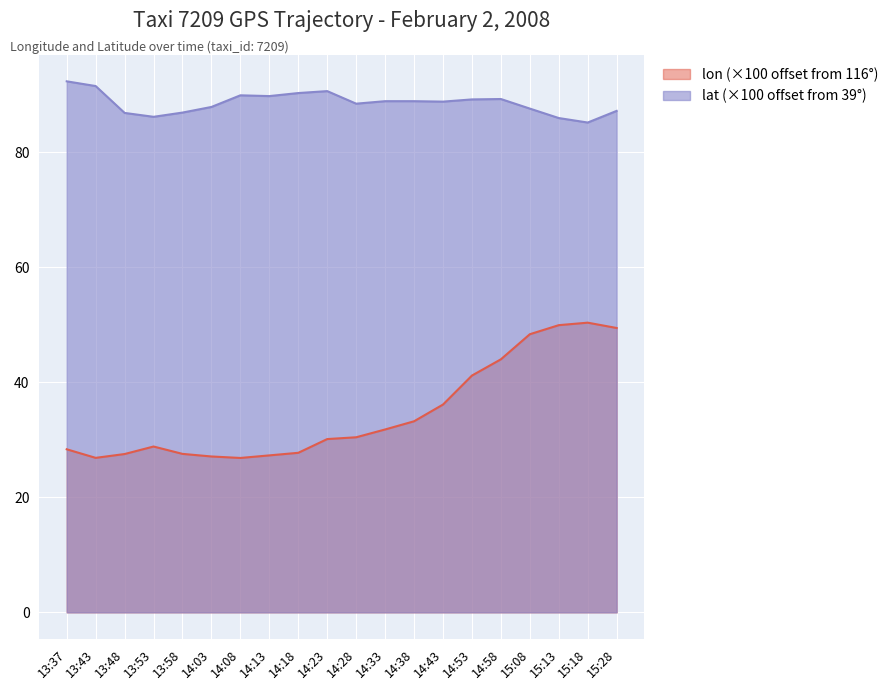

True or false: lat and lon cross at least once.

False